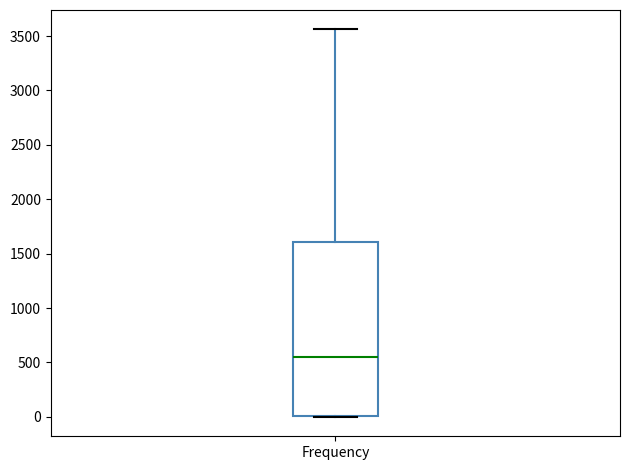

Transcribe this box plot: give where the median line is, the range the box spans, and where the two whiskers end, as read against the y-axis. The values are not printed on the chart, so give them approximately, as read against the axis.

median 550, box 0 to 1600, whiskers 0 to 3550